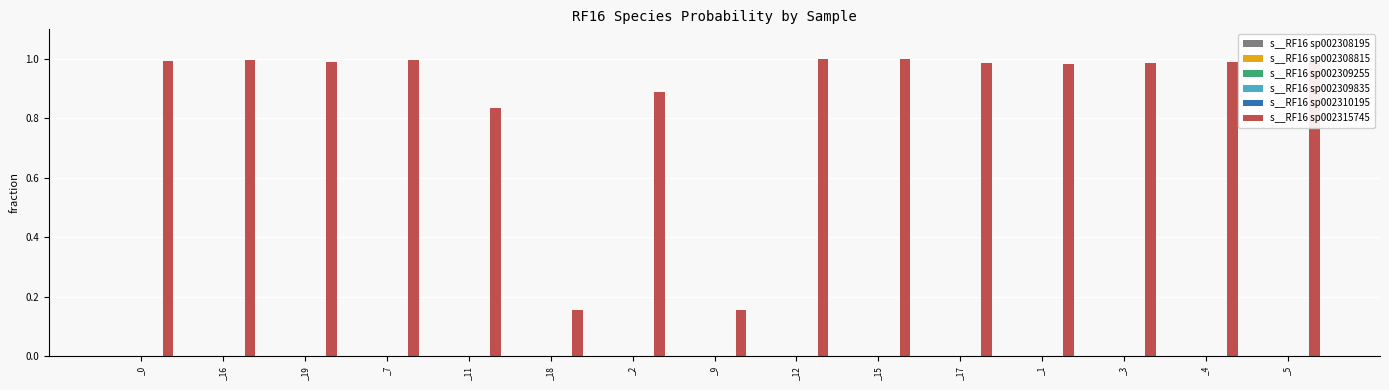

True or false: s__RF16 sp002315745 has a value of 0.9 at _2.

True